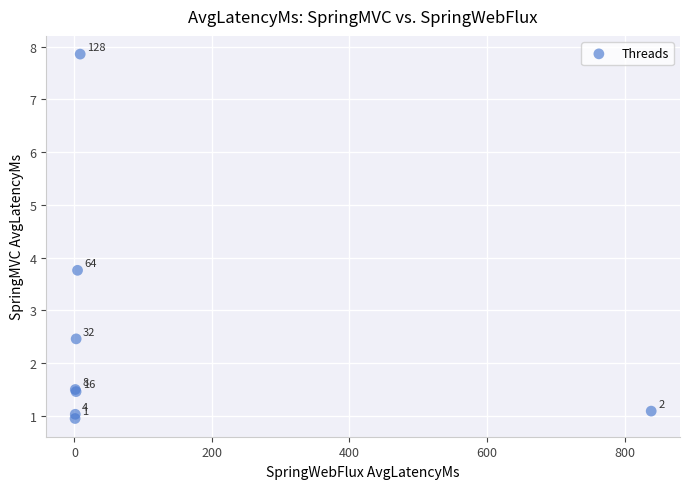

What Y value in the scatter plot is closest to 4?

3.8